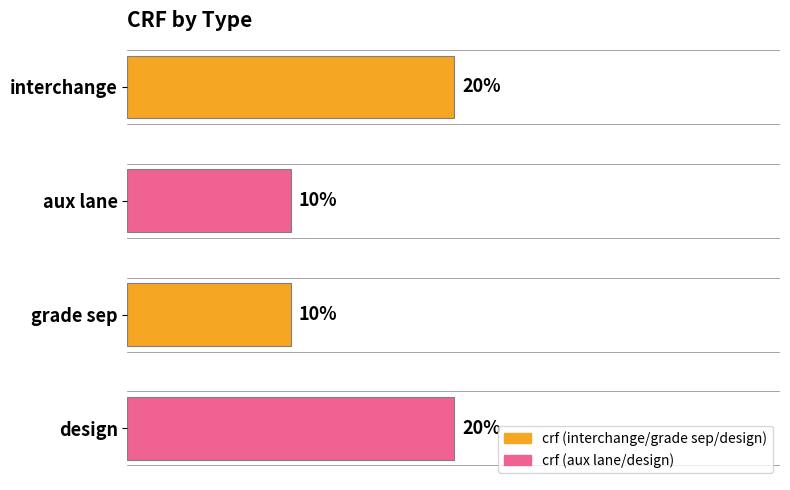

Does the chart contain any negative values?

No